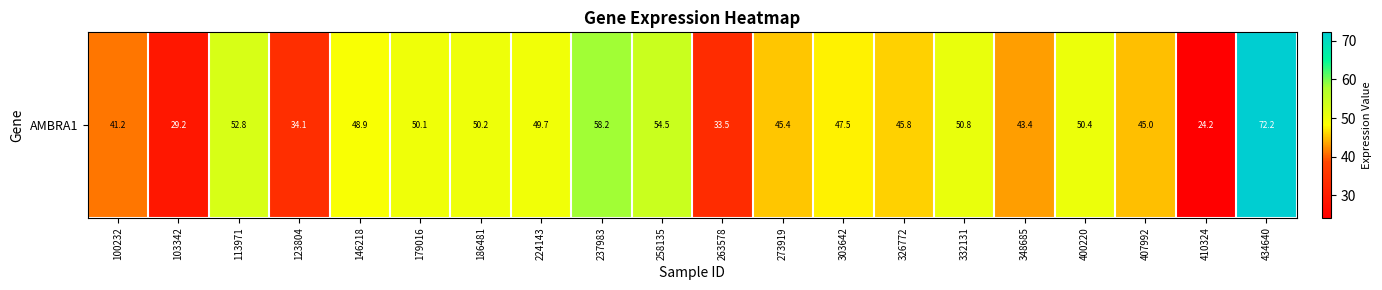

Rank the categories by value from lowest to highest.

410324, 103342, 263578, 123804, 100232, 348685, 407992, 273919, 326772, 303642, 146218, 224143, 179016, 186481, 400220, 332131, 113971, 258135, 237983, 434640